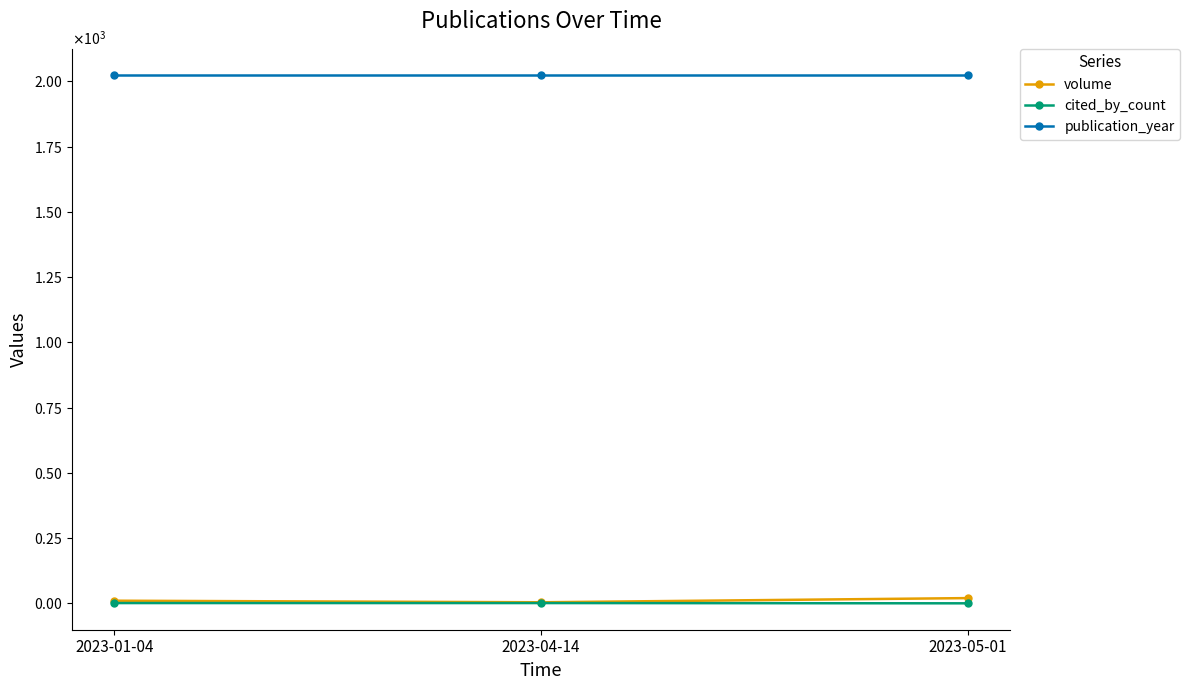

What are all the series names shown in the legend?

volume, cited_by_count, publication_year